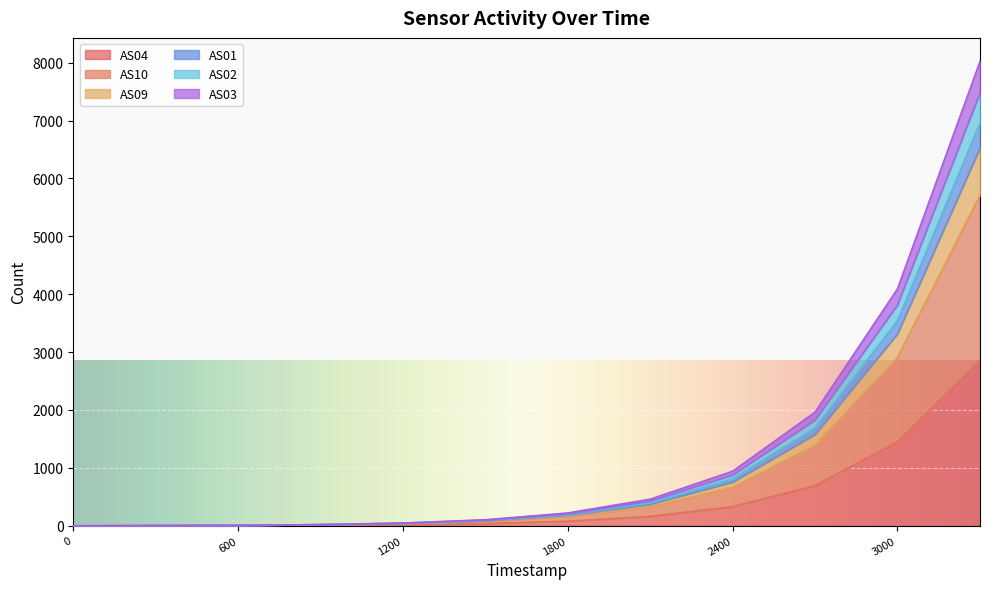

Is it true that AS03 equals 7 at 1688900902?

False